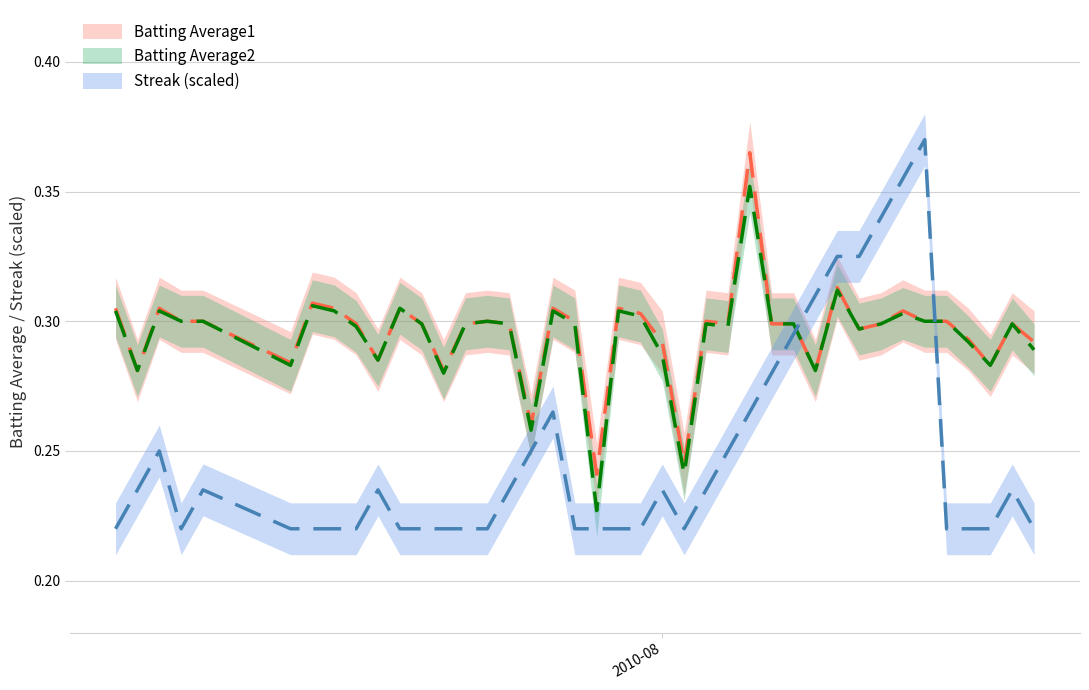

What is the sum of all Batting Average2 values?

11.8